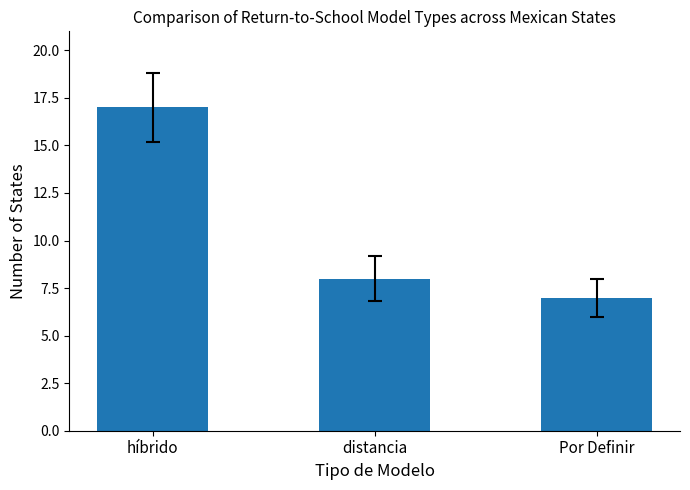

Reading right to left, what are all the values shown in this chart?

Por Definir=7	distancia=8	híbrido=17